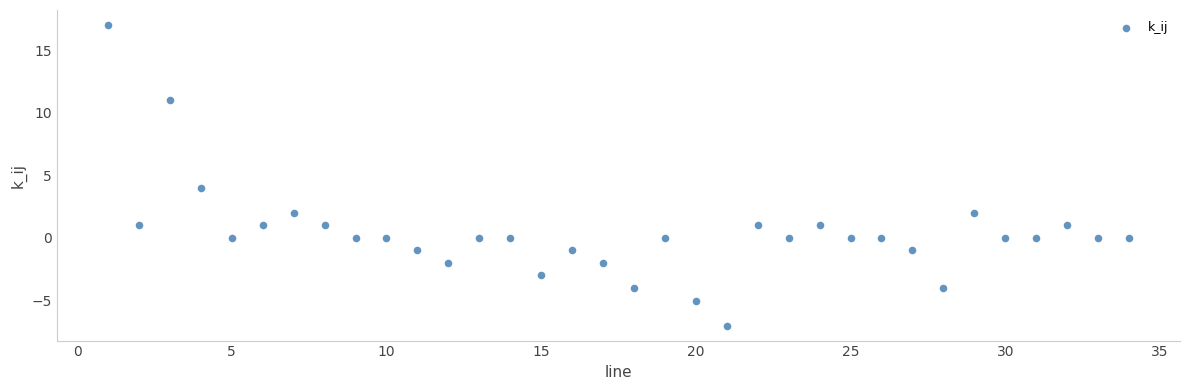

What Y value in the scatter plot is closest to 5?

4